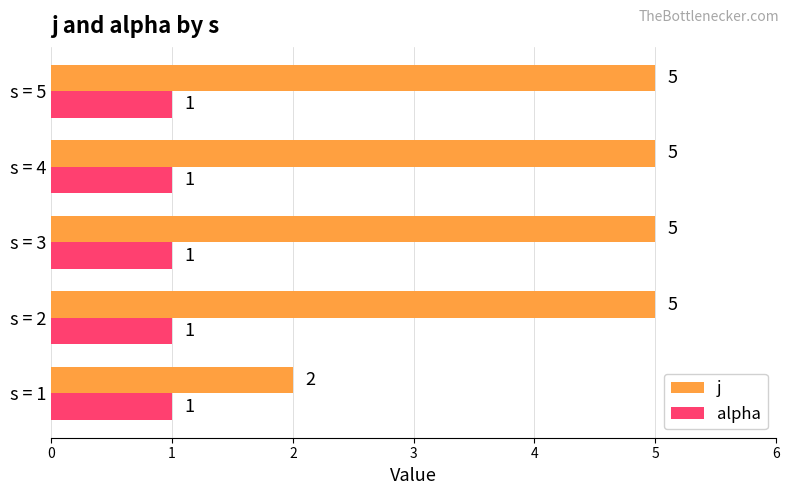

The value of j at s = 5 is 7. True or false?

False